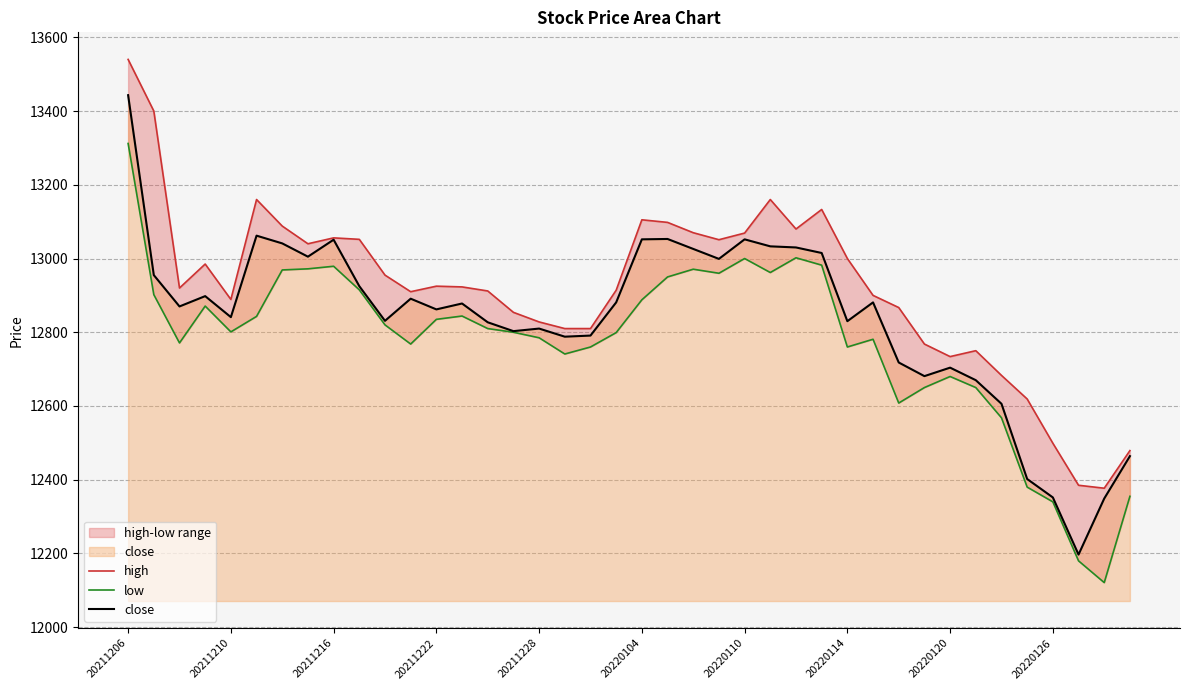

At how many categories does at least one series exceed 12882?

26